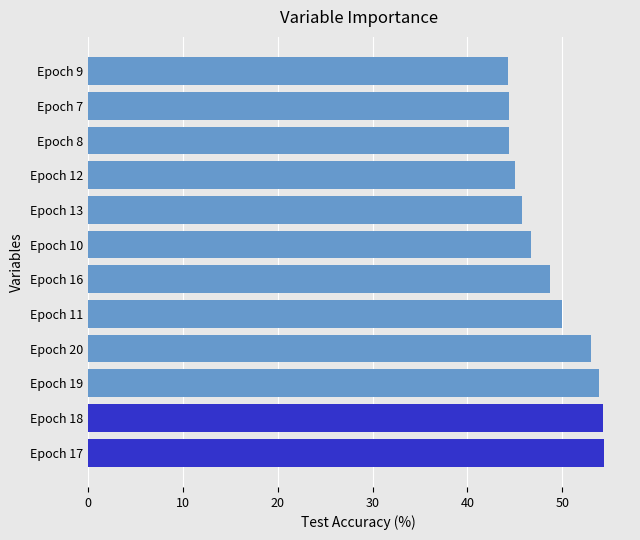

What is the minimum value shown in the chart?

44.3